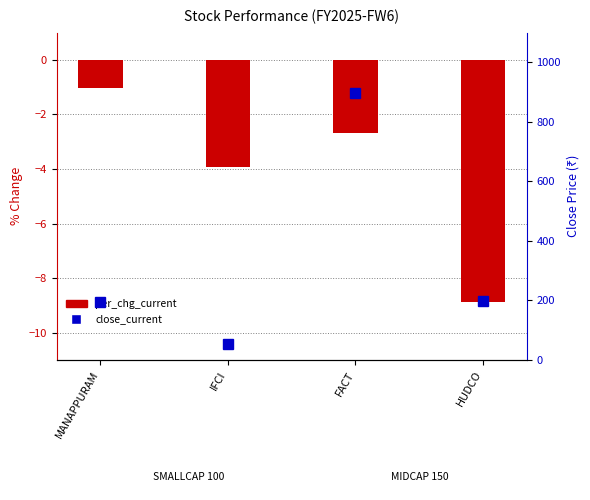

What is the total value across all series at MANAPPURAM?

194.7